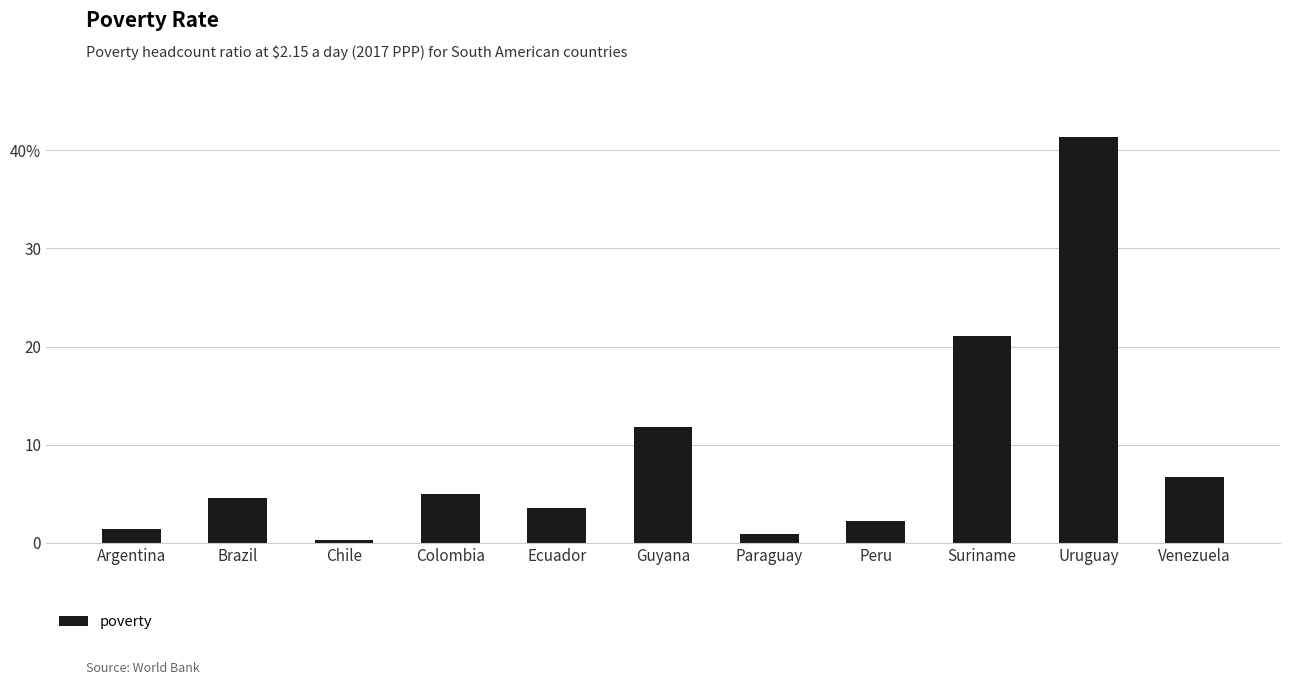

Does the chart contain any negative values?

No